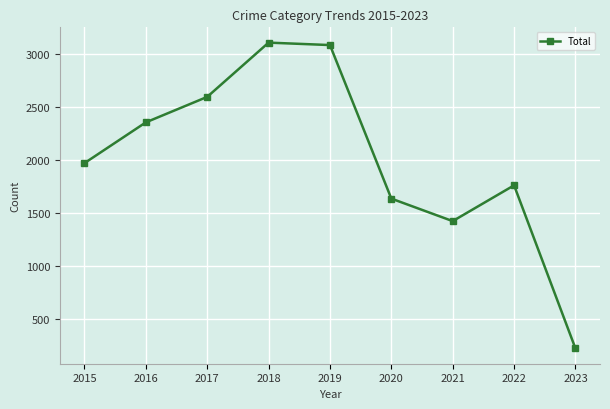

What is the smallest value displayed?

223